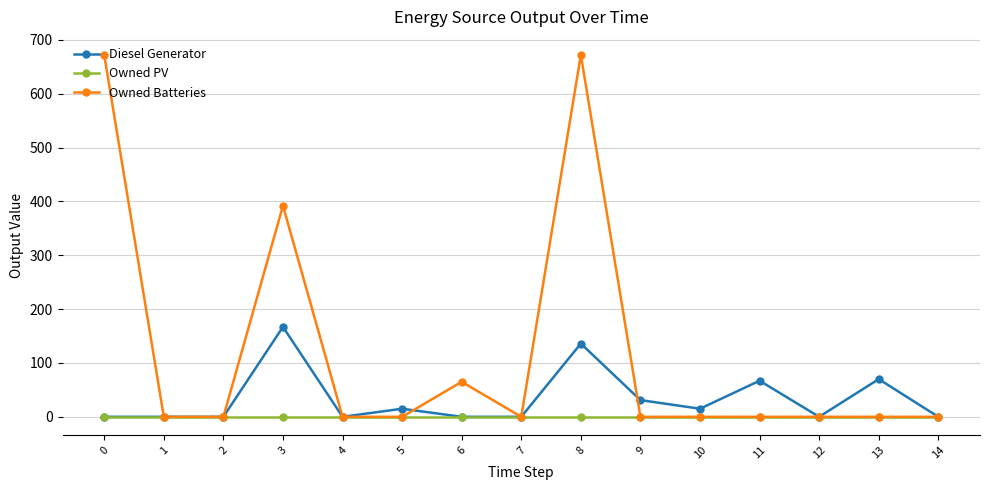

Which series changed the most between 8 and 13?

Owned Batteries